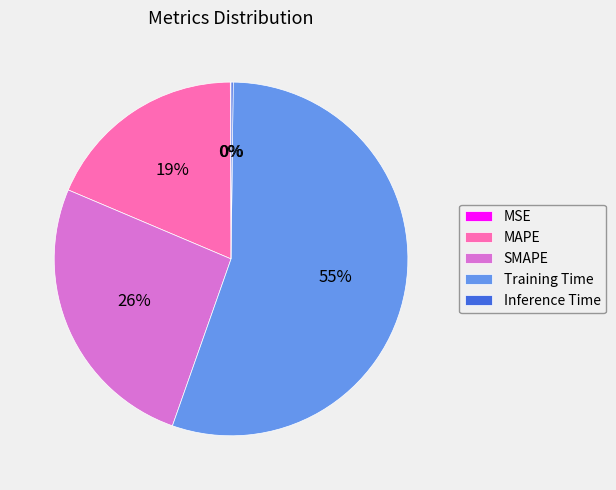

The MAPE slice represents 33% of the pie. True or false?

False